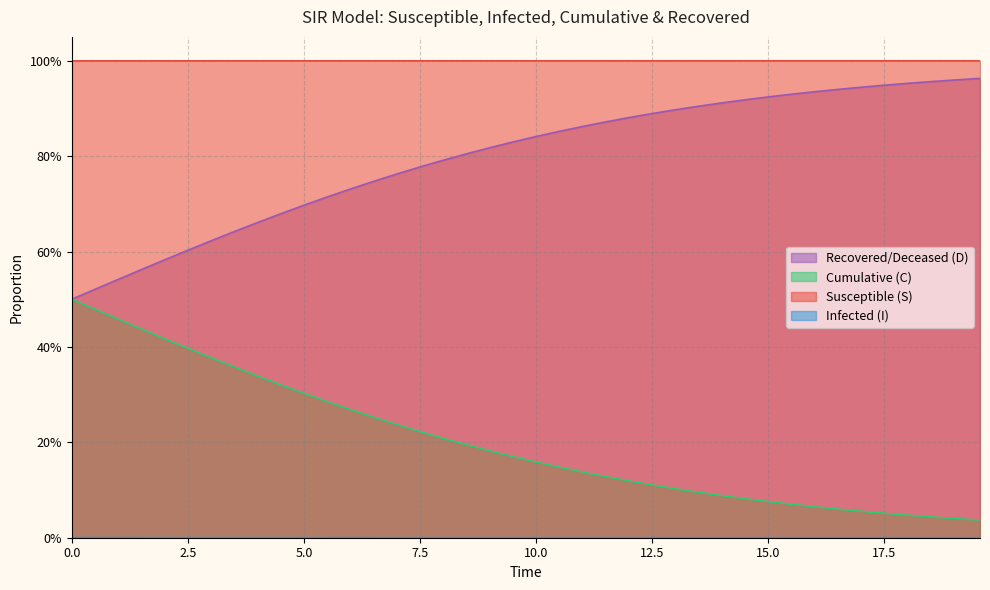

How many distinct data groups are displayed?

4